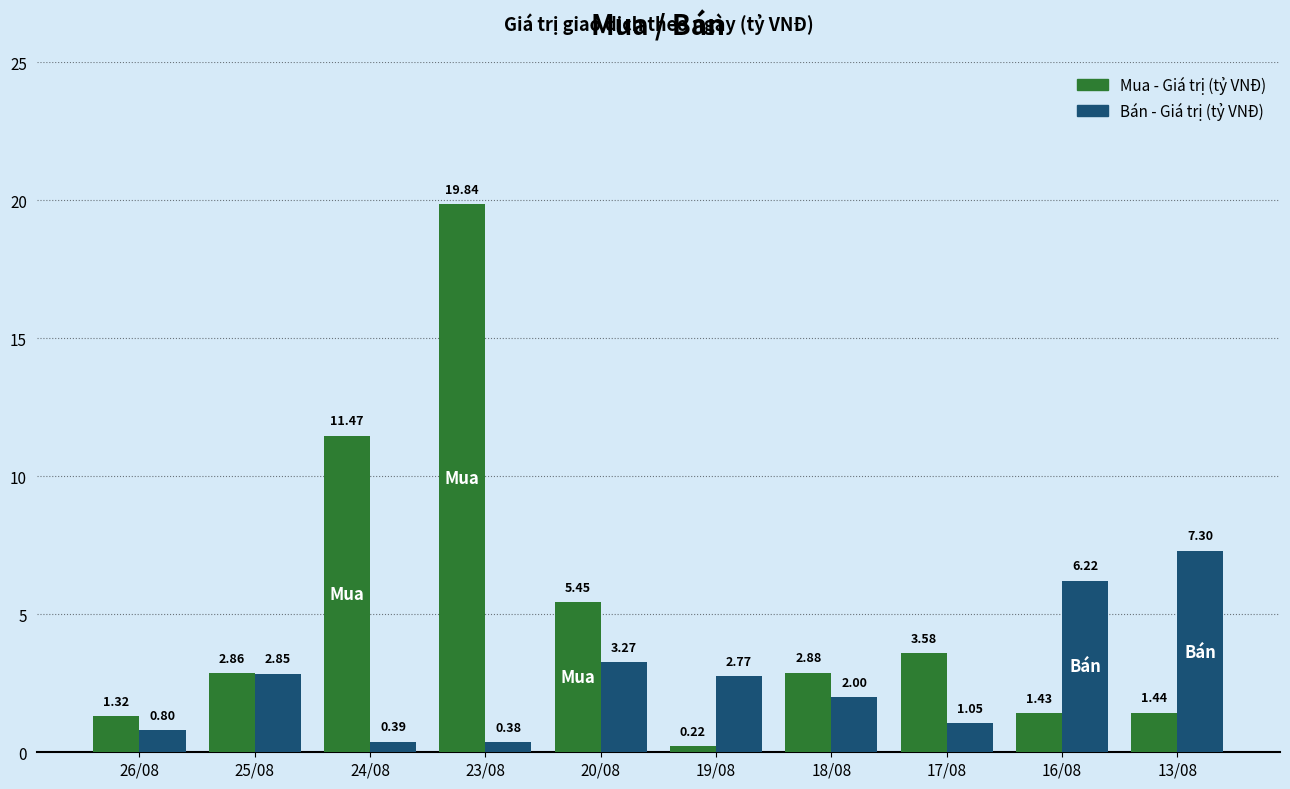

Which series has the largest total across all categories?

Mua - Giá trị (tỷ VNĐ)